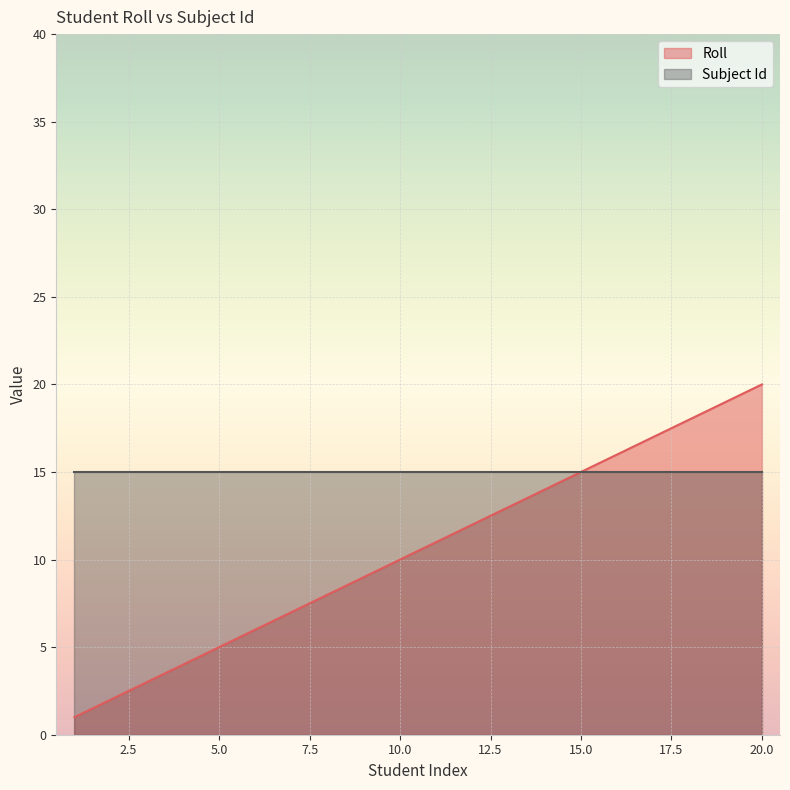

What is the change in value from 6 to 8?

+2